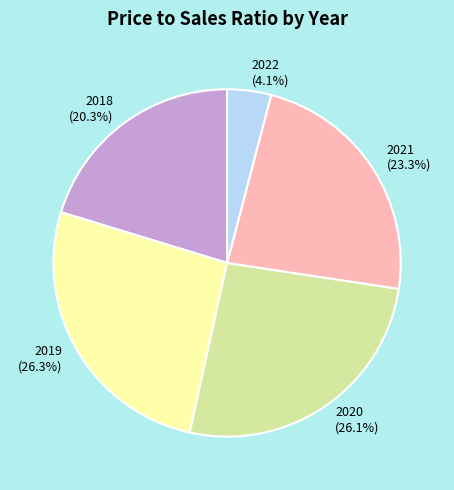

Is there any slice that represents more than half of the pie?

No